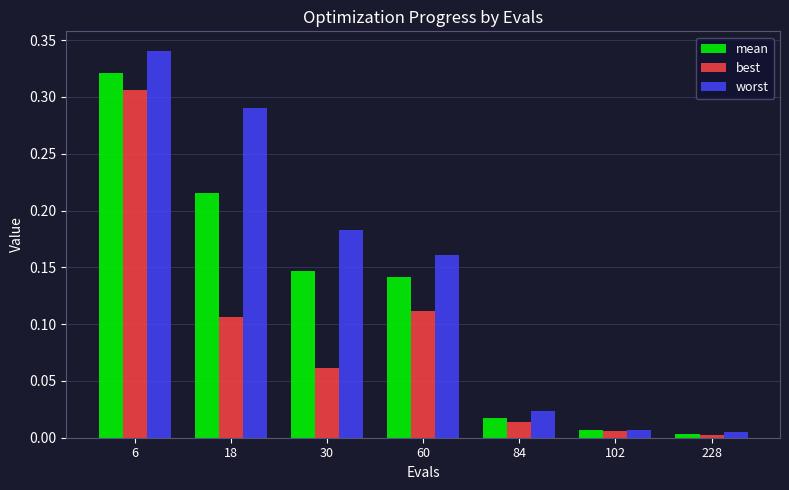

Which category has the lowest value in the mean series?

228